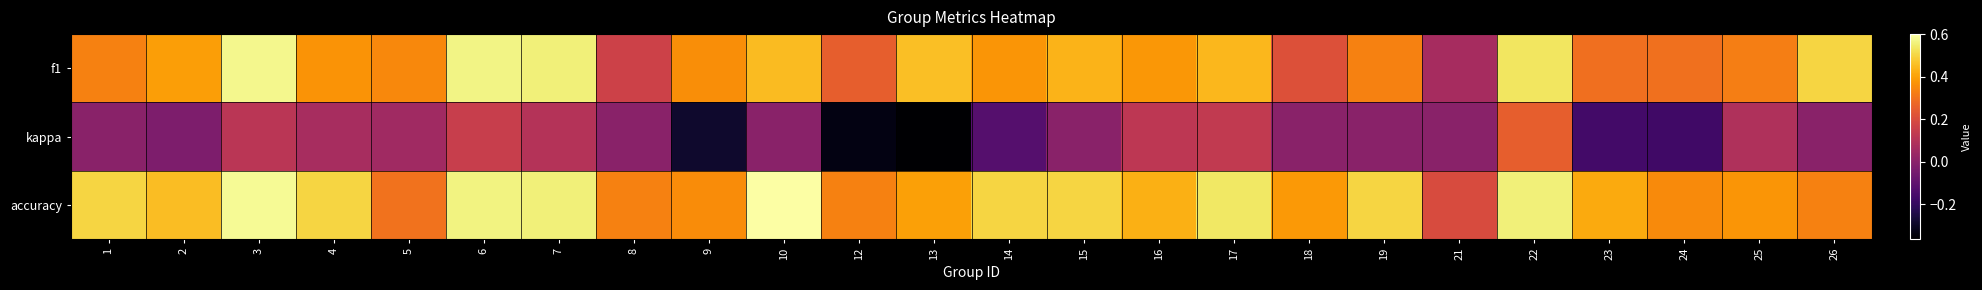

How many categories are shown in the chart?

24